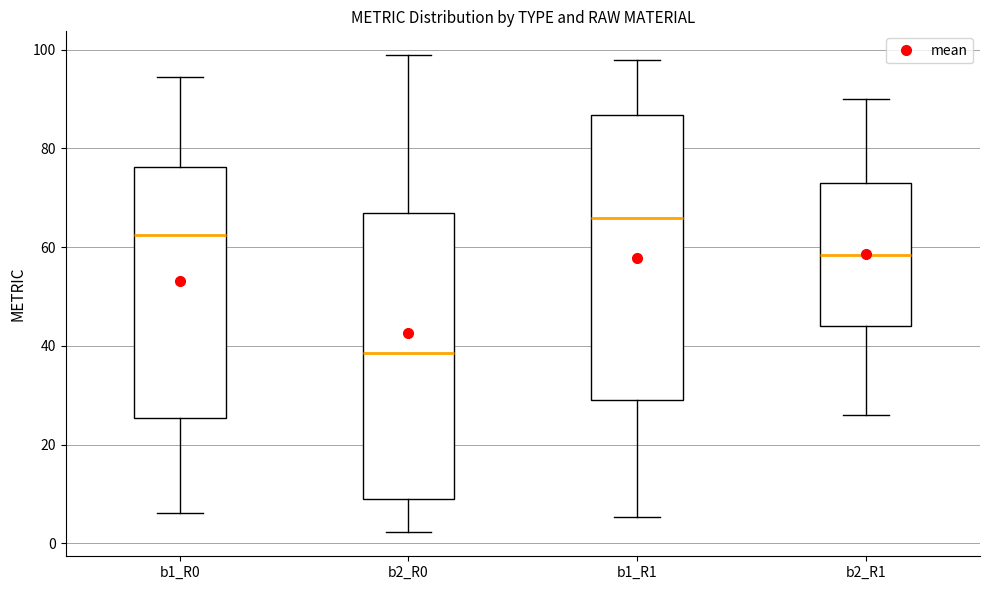

Reading left to right, read every box against the y-axis: the position of its median line, the range the box covers, and the ends of its whiskers. The values are not printed on the chart, so give them approximately, as read against the axis.

b1_R0: median 62, box 26 to 76, whiskers 6 to 94
b2_R0: median 38, box 8 to 66, whiskers 2 to 98
b1_R1: median 66, box 30 to 86, whiskers 6 to 98
b2_R1: median 58, box 44 to 72, whiskers 26 to 90